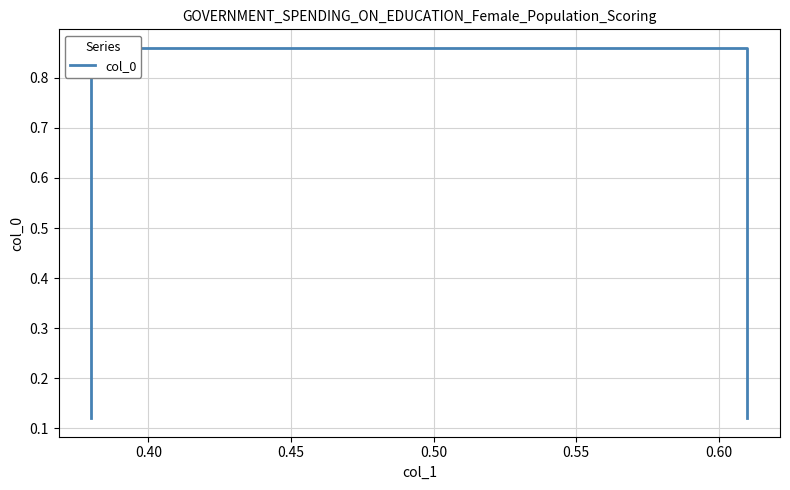

The value at 0.40 is 1.4. True or false?

False